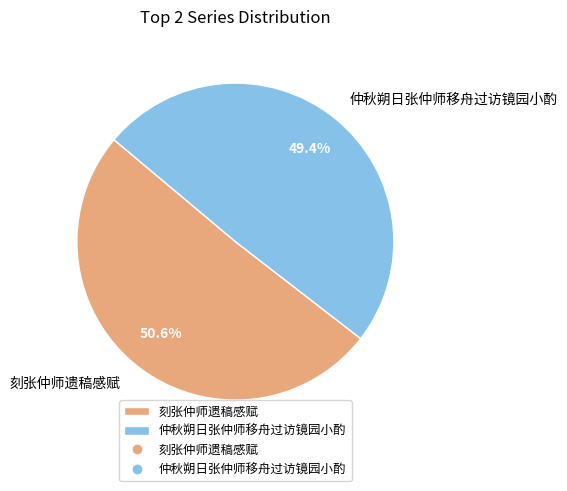

Combined, what portion of the pie is 刻张仲师遗稿感赋 and 仲秋朔日张仲师移舟过访镜园小酌?

100.0%